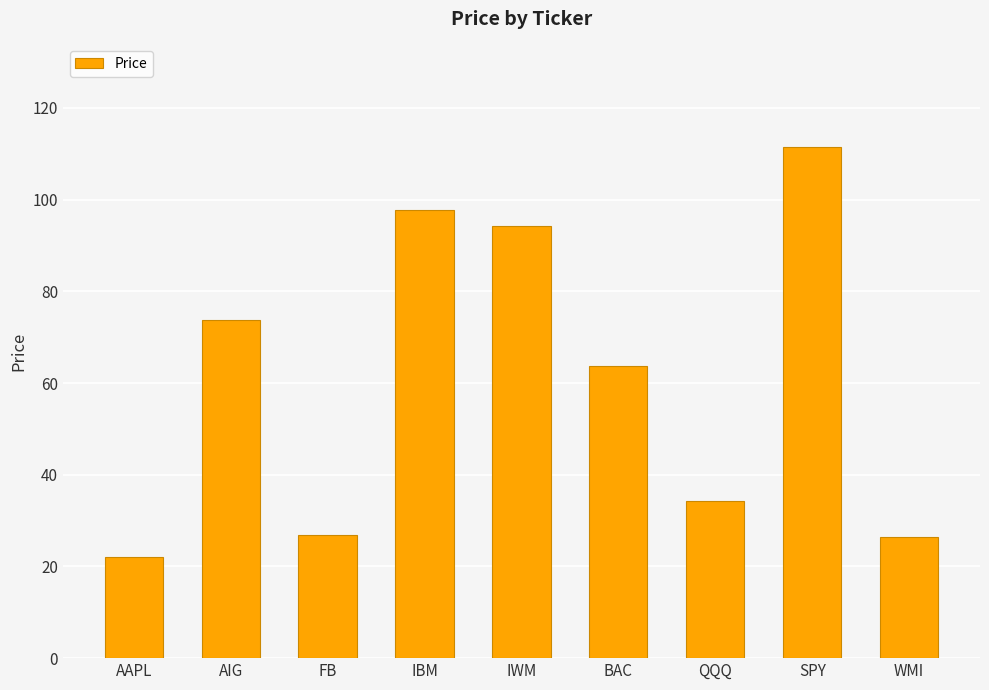

Is it true that the value at AIG is 28.7?

False